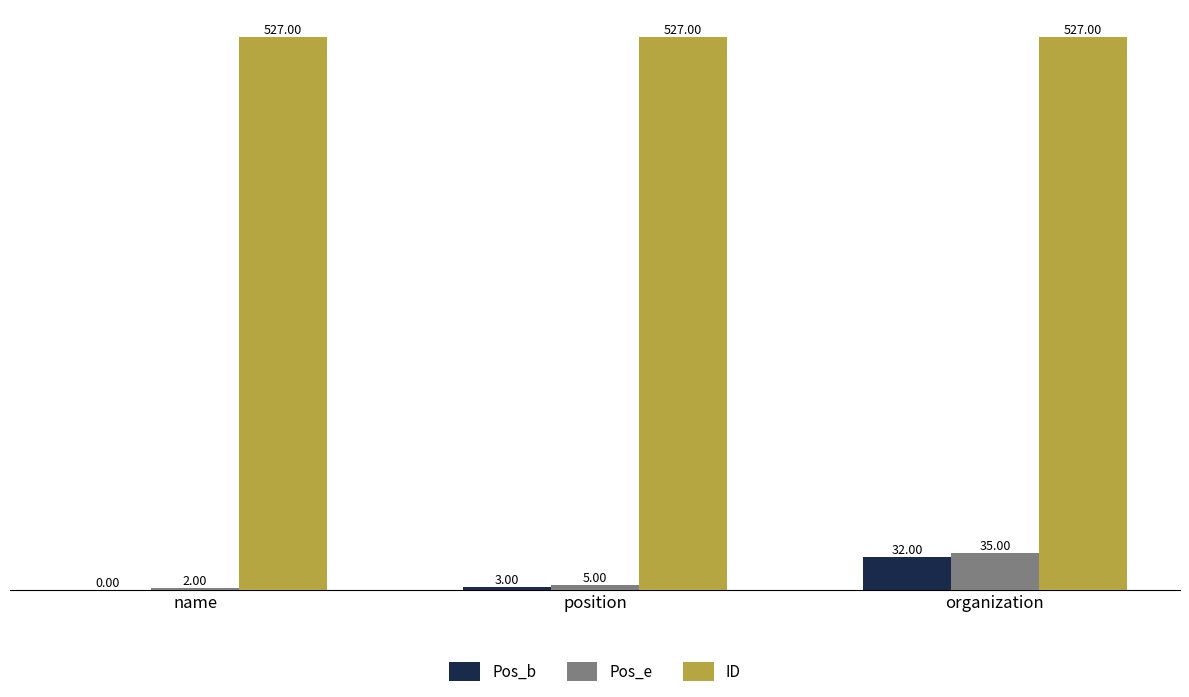

Reading right to left, transcribe all the data shown in this chart.

Pos_b: organization=32	position=3	name=0
Pos_e: organization=35	position=5	name=2
ID: organization=527	position=527	name=527